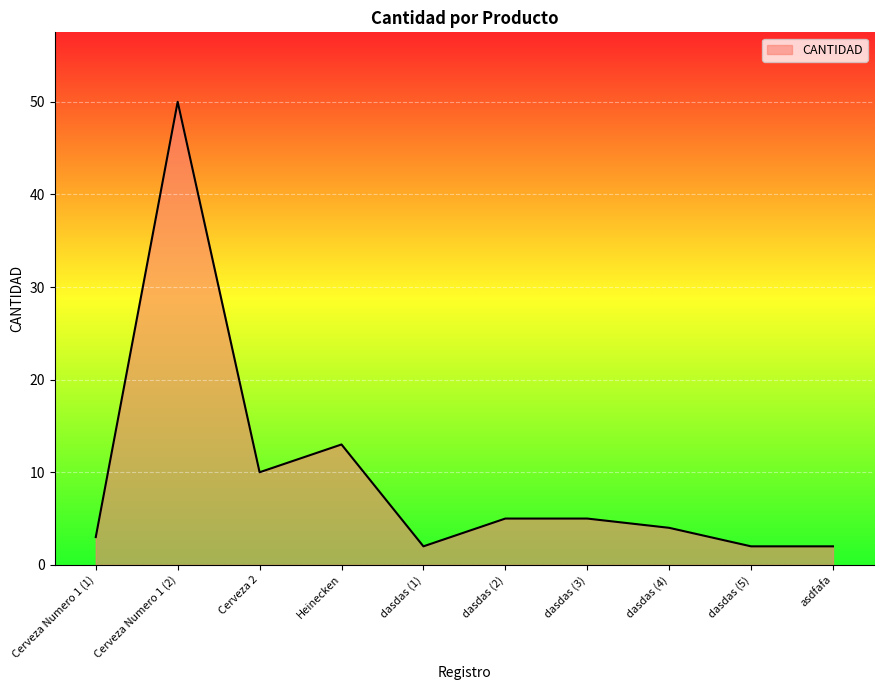

What is the difference between the second highest and minimum values?

11